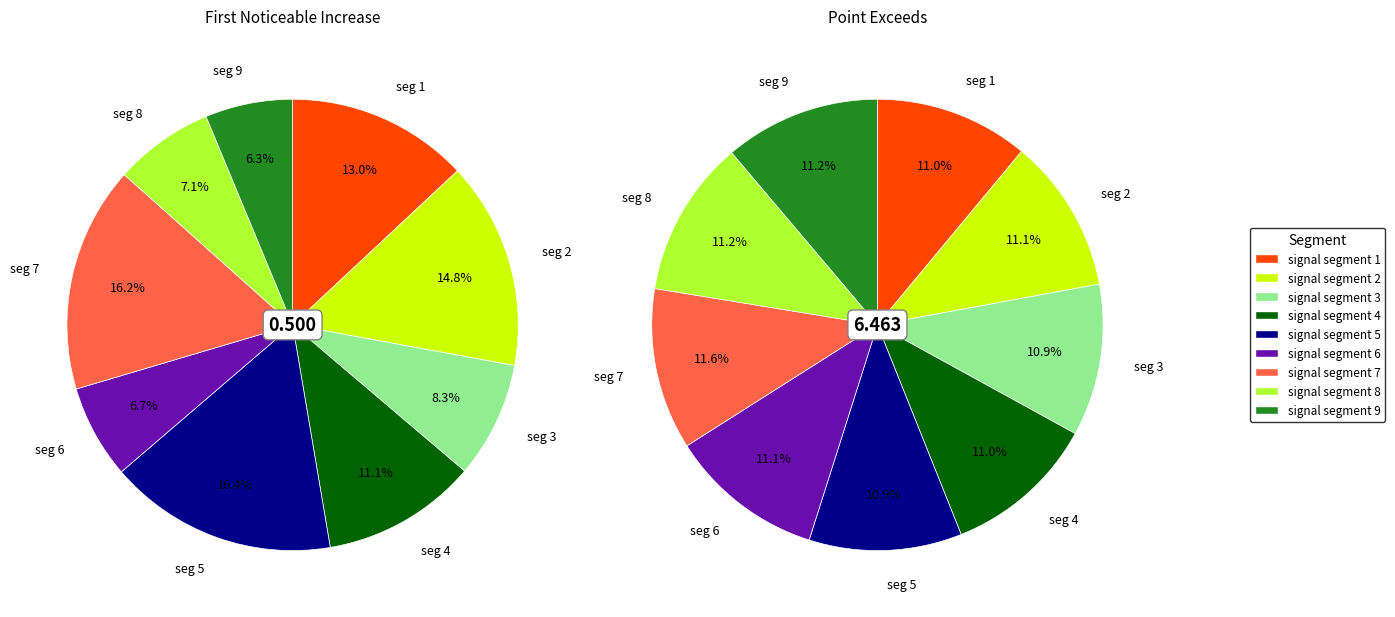

At signal segment 1, list the series in order from smallest to largest.

First_Noticeable_Increase_Cumulative_Value, Point_Exceeds_Cumulative_Value